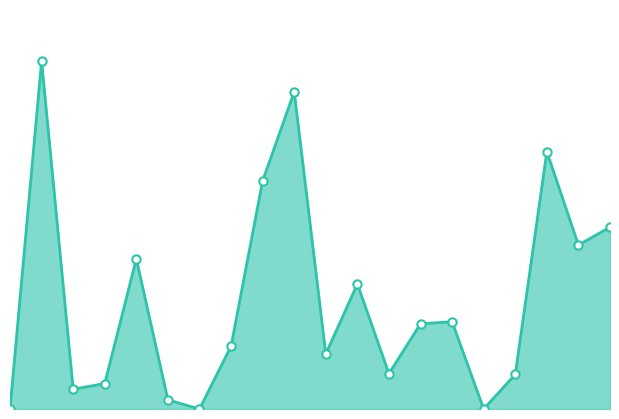

Reading right to left, extract all data points from this chart.

19=0.9	18=0.8	17=1.3	16=0.2	15=0.0	14=0.4	13=0.4	12=0.2	11=0.6	10=0.3	9=1.6	8=1.2	7=0.3	6=0.0	5=0.0	4=0.8	3=0.1	2=0.1	1=1.8	0=0.0